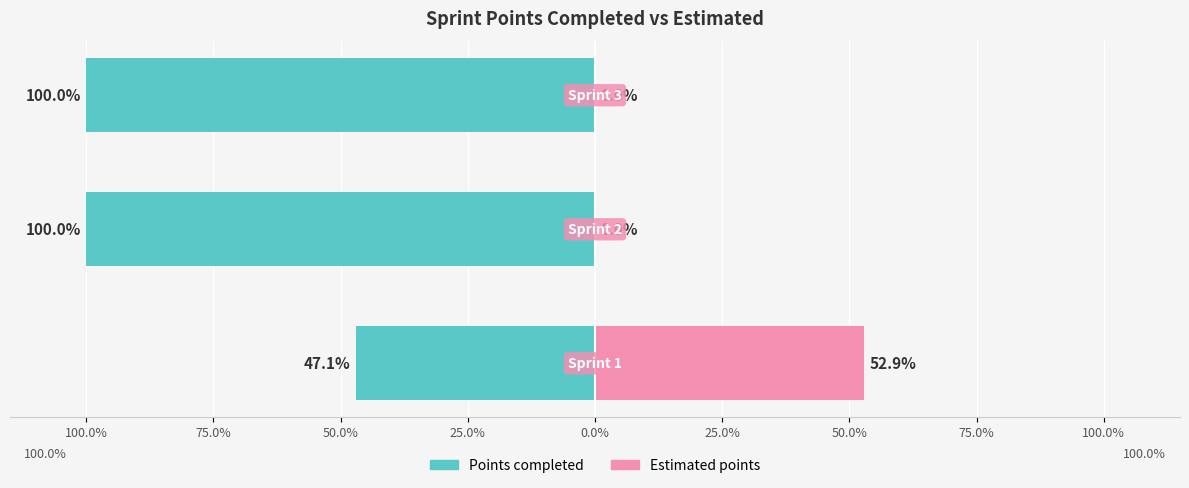

What is the maximum value for Estimated points?

52.9